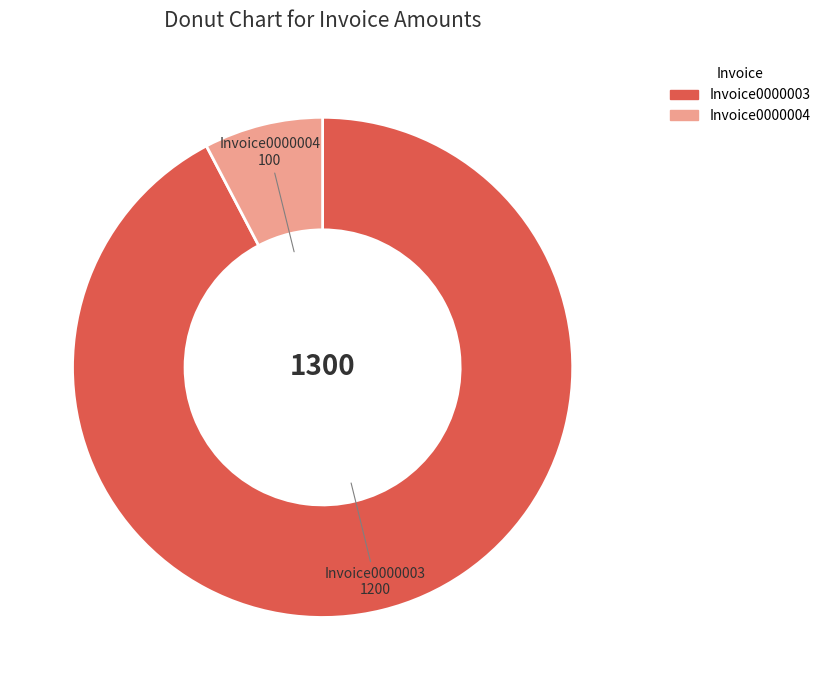

Rank the categories by value from lowest to highest.

Invoice0000004, Invoice0000003